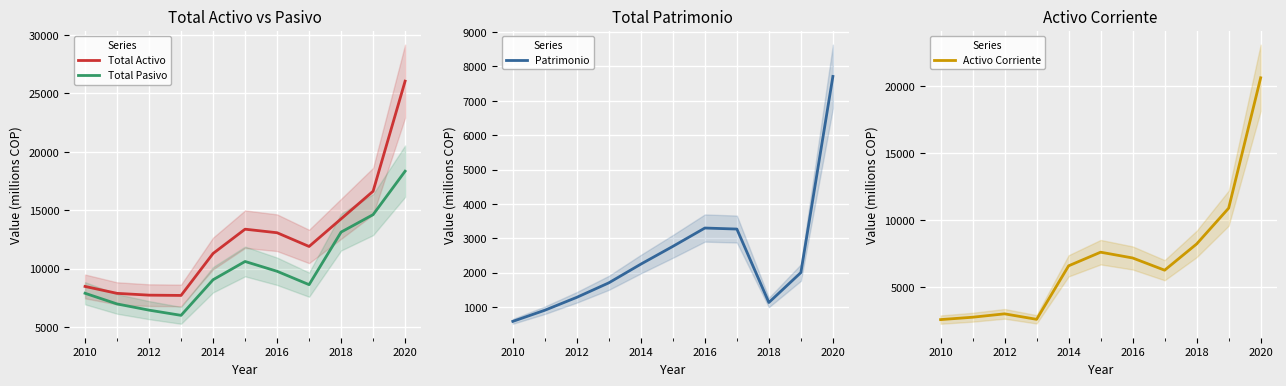

Which series has the widest spread of values?

Total Activo